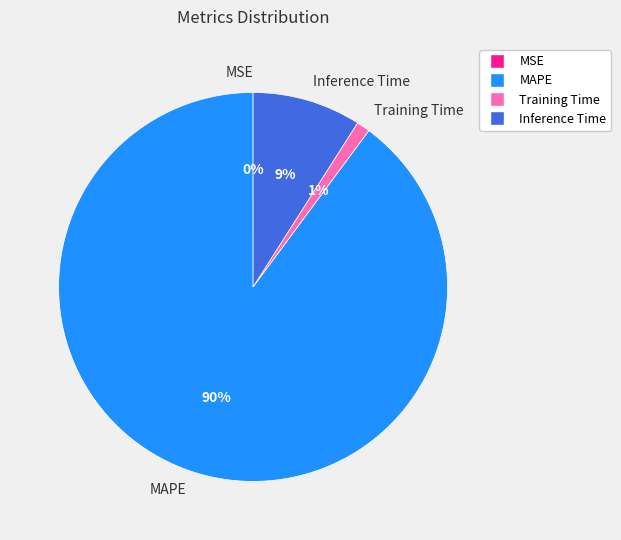

True or false: Inference Time accounts for 9% of the total.

True